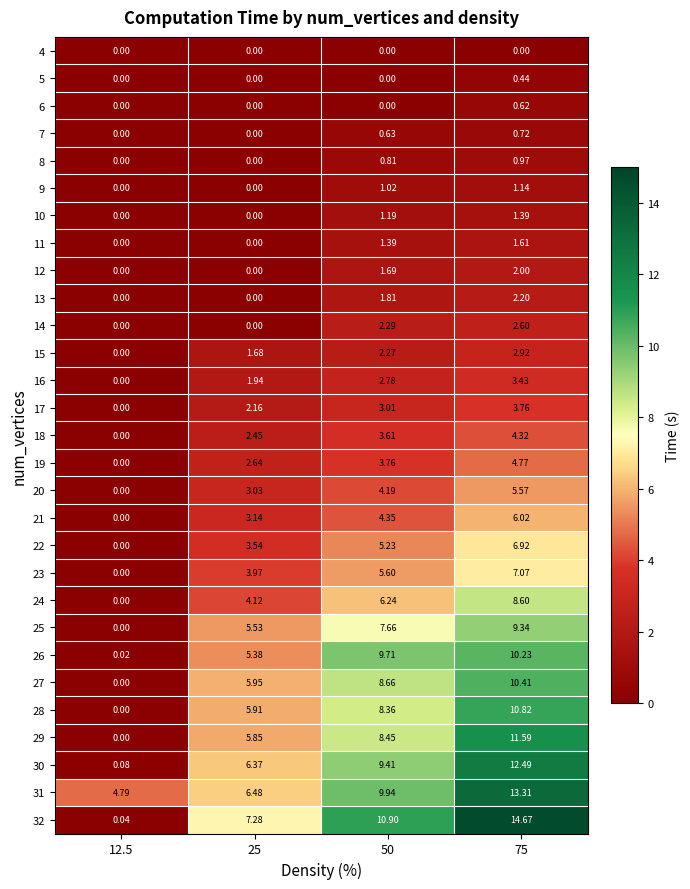

At which category is the sum across all series the highest?

75